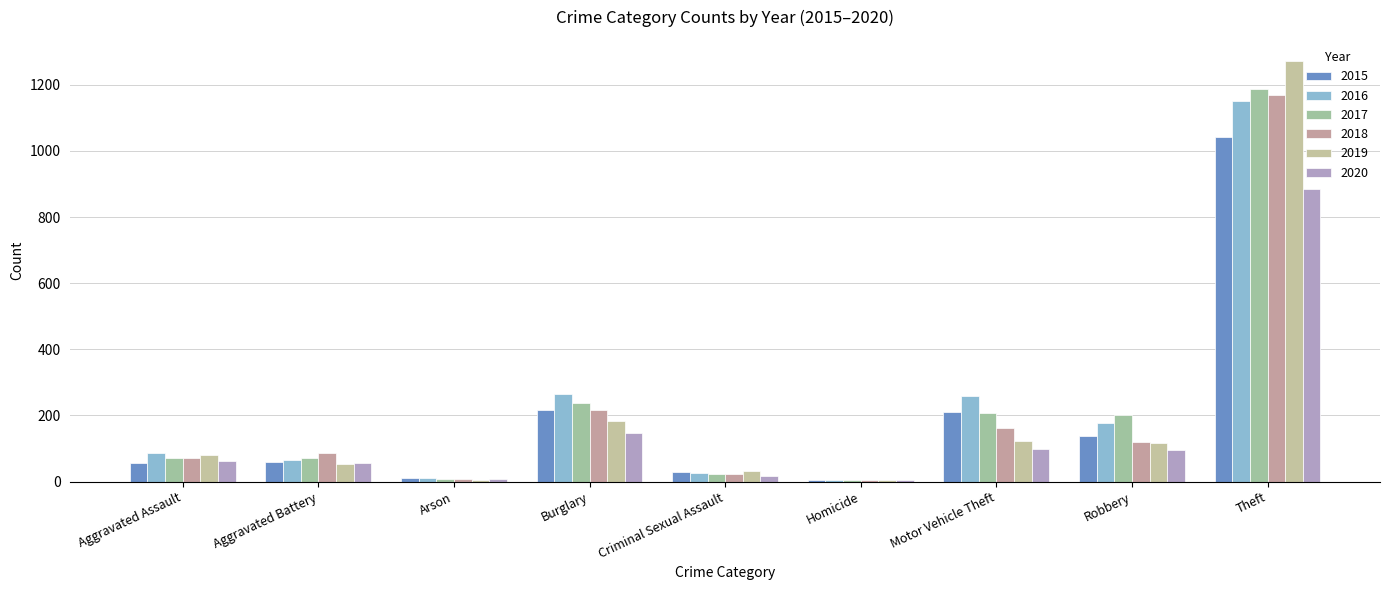

Rank the series by their maximum value, from lowest to highest.

2020, 2015, 2016, 2018, 2017, 2019